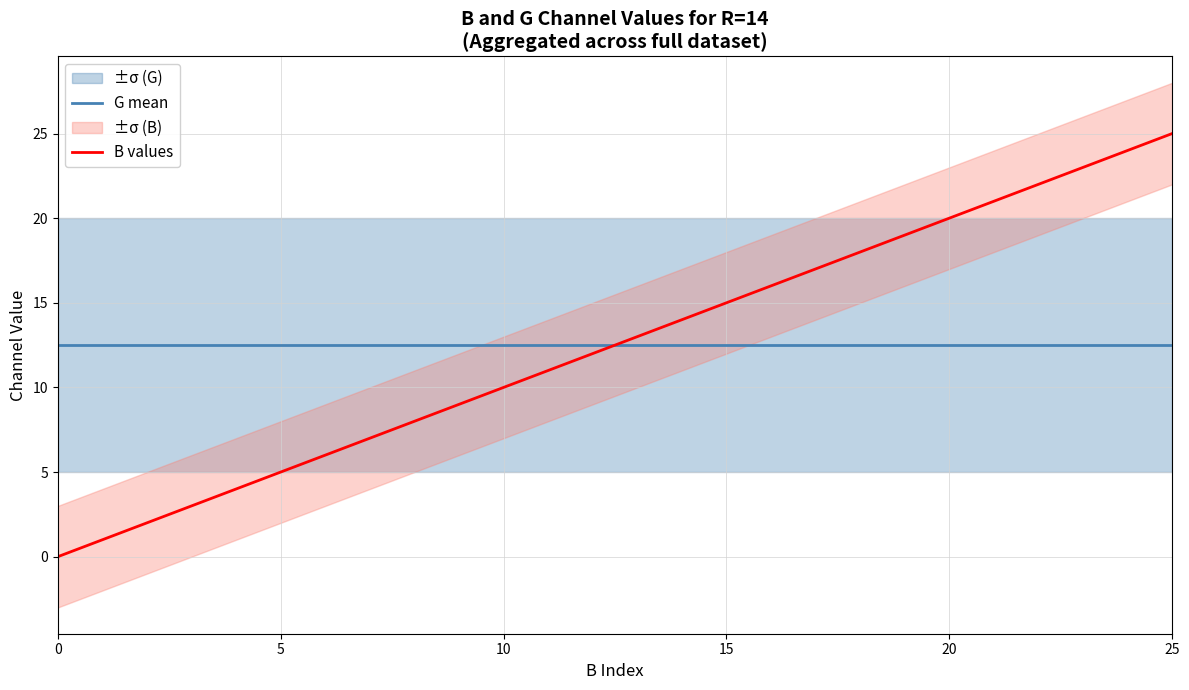

Which series ends up on top after the final intersection of G mean and B values?

B values